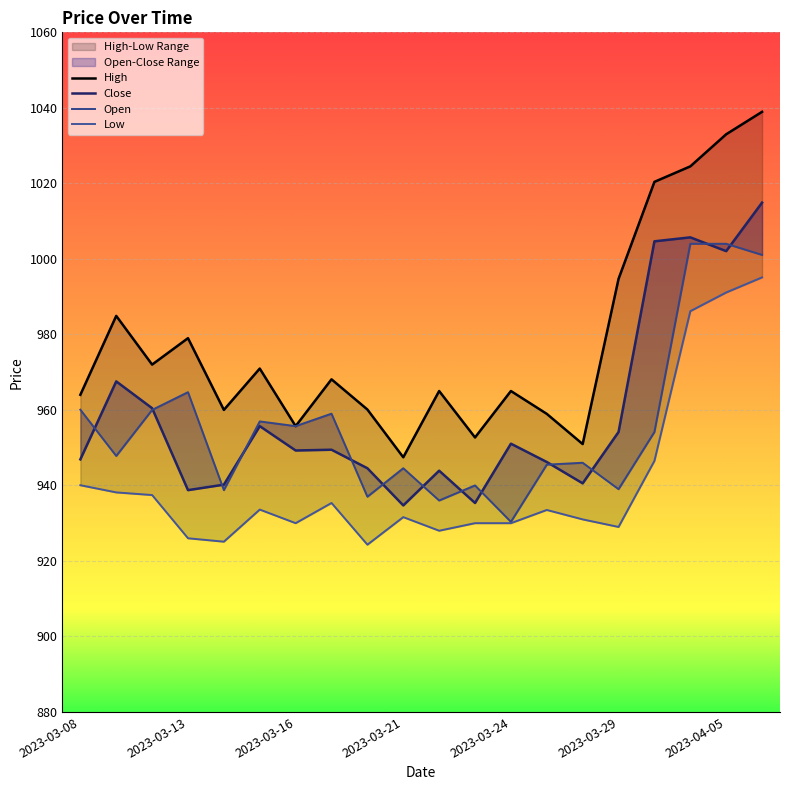

Reading right to left, transcribe all the data shown in this chart.

High: 1039.0	1033.0	1024.5	1020.4	994.7	951.0	959.0	965.0	952.7	965.0	947.5	960.1	968.1	955.7	971.0	960.0	979.0	972.0	984.9	964.0
Close: 1014.9	1002.0	1005.7	1004.6	954.1	940.5	946.2	951.0	935.4	943.9	934.7	944.5	949.5	949.2	955.7	940.2	938.8	960.5	967.5	946.9
Open: 1001.0	1004.0	1004.0	954.1	939.0	946.0	945.5	930.4	940.0	936.0	944.5	937.0	959.0	955.7	957.0	938.8	964.7	960.0	947.8	960.0
Low: 995.1	991.1	986.1	946.5	929.0	931.0	933.5	930.0	930.0	928.0	931.6	924.3	935.4	930.0	933.6	925.1	926.0	937.5	938.1	940.0